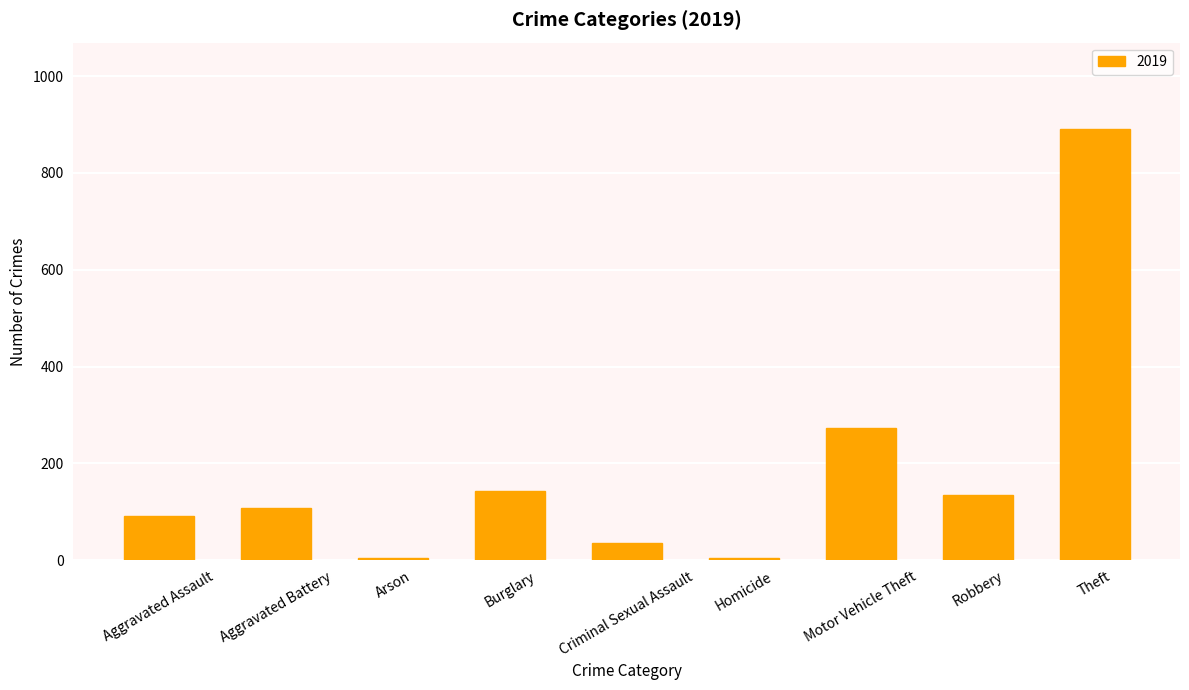

What is the maximum value shown in the chart?

891